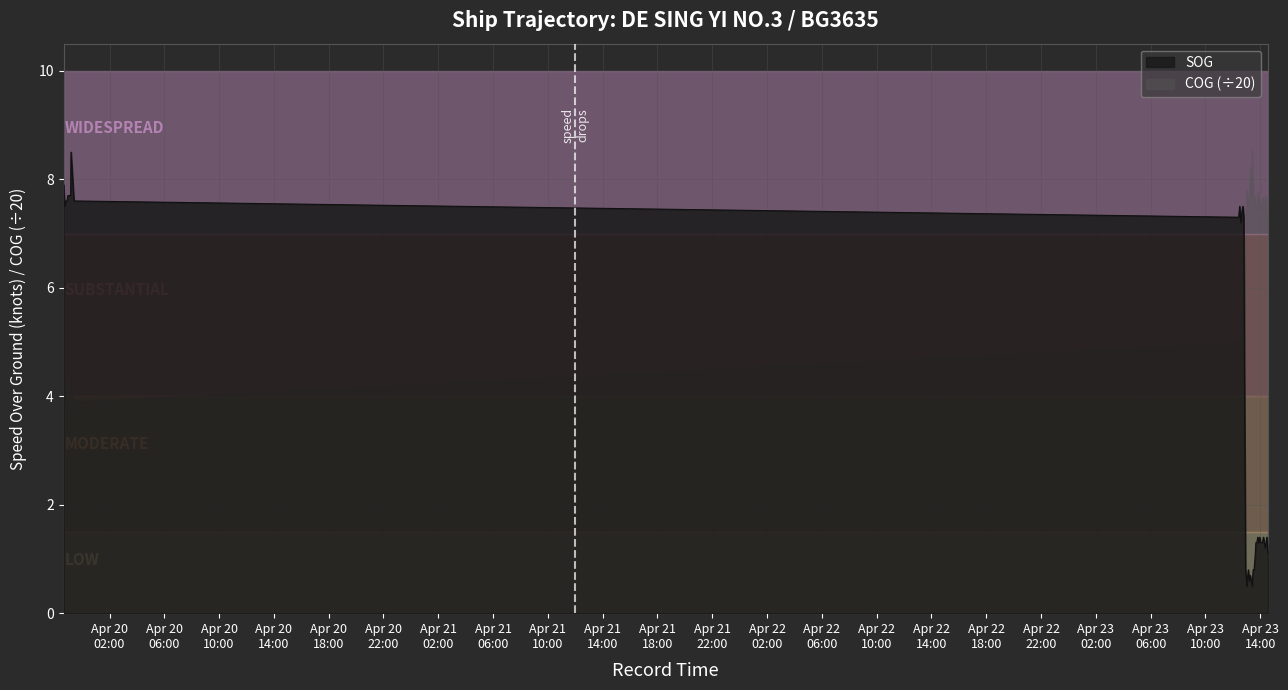

Where is the data nearest to the value 4?

2024-04-23 12:51:39